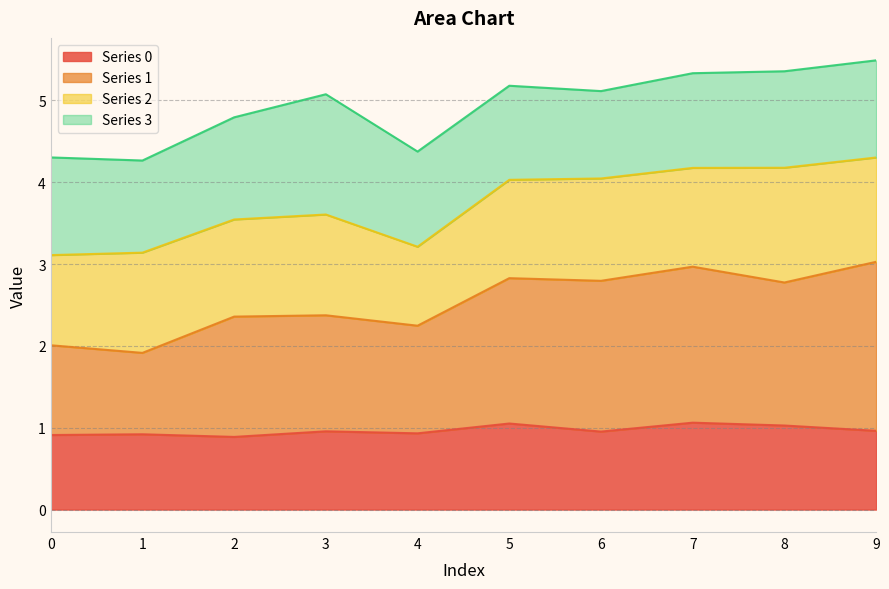

Does the chart have visible grid lines?

Yes